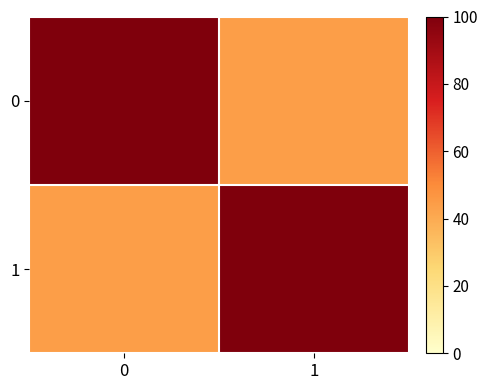

Reading left to right, transcribe all the data shown in this chart.

0: 0=1.0	1=0.4
1: 0=0.4	1=1.0